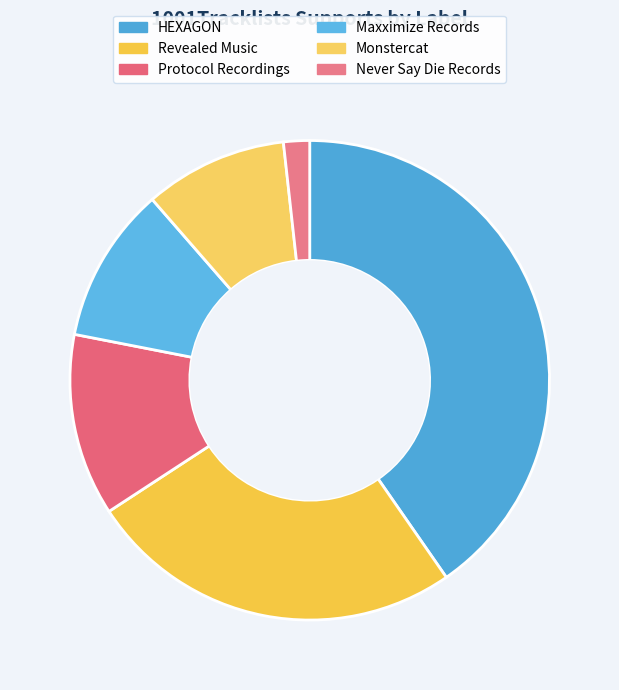

How many segments does this pie chart have?

6